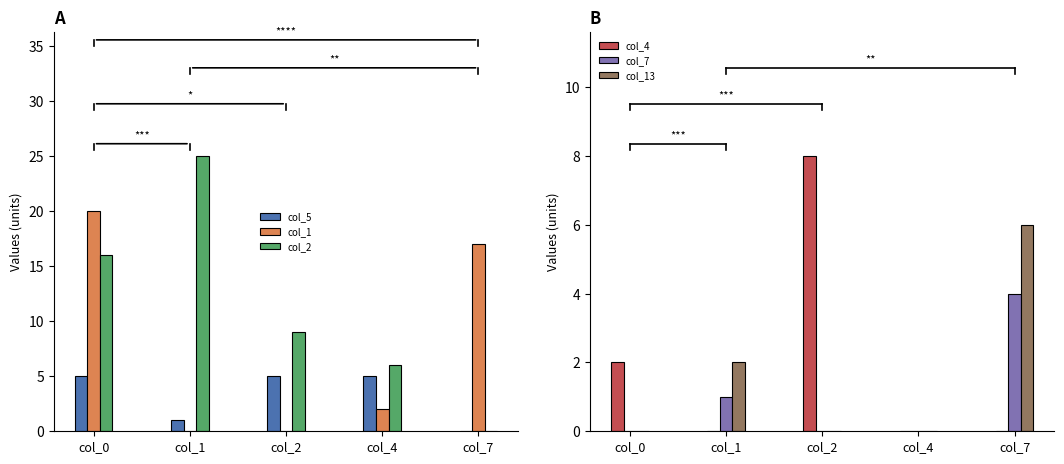

What is the sum of the col_13 values at col_1 and col_7?

8